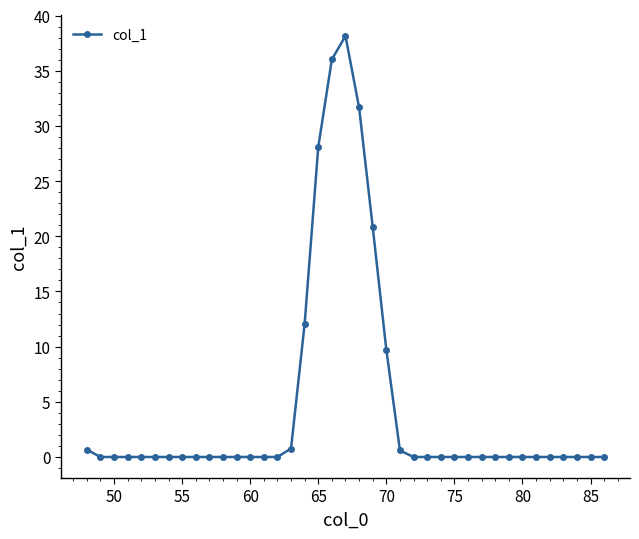

What is the maximum value shown in the chart?

38.2